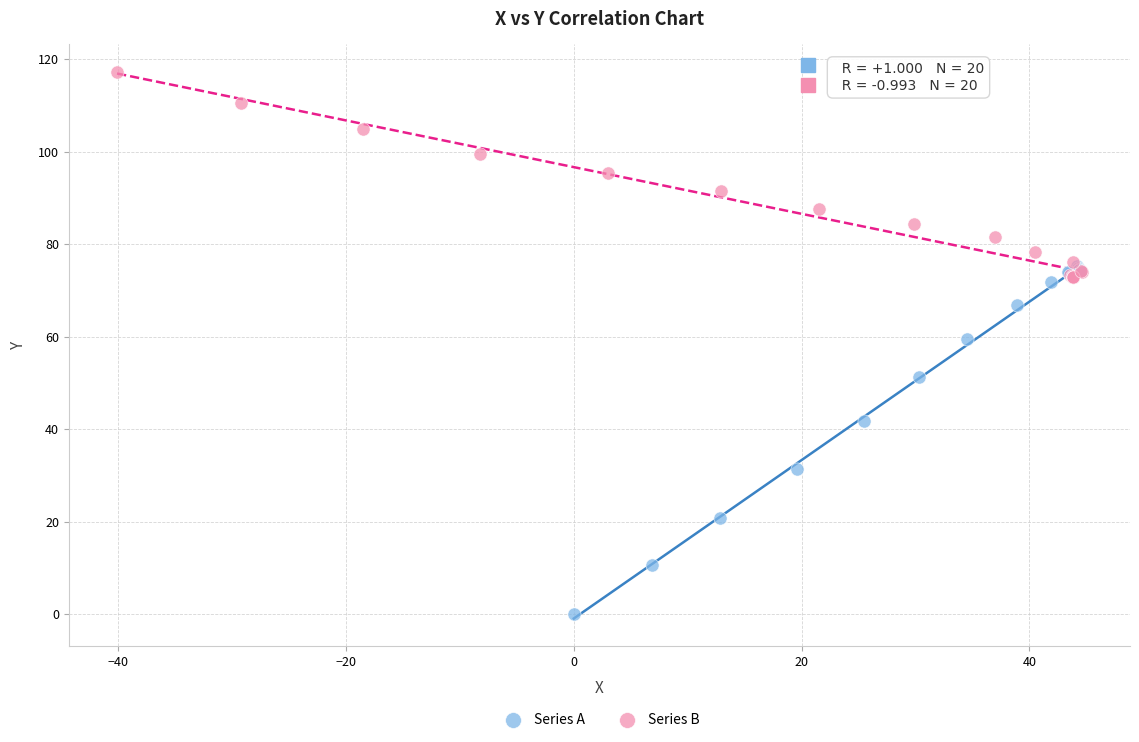

Which series reaches the maximum Y coordinate?

Series B